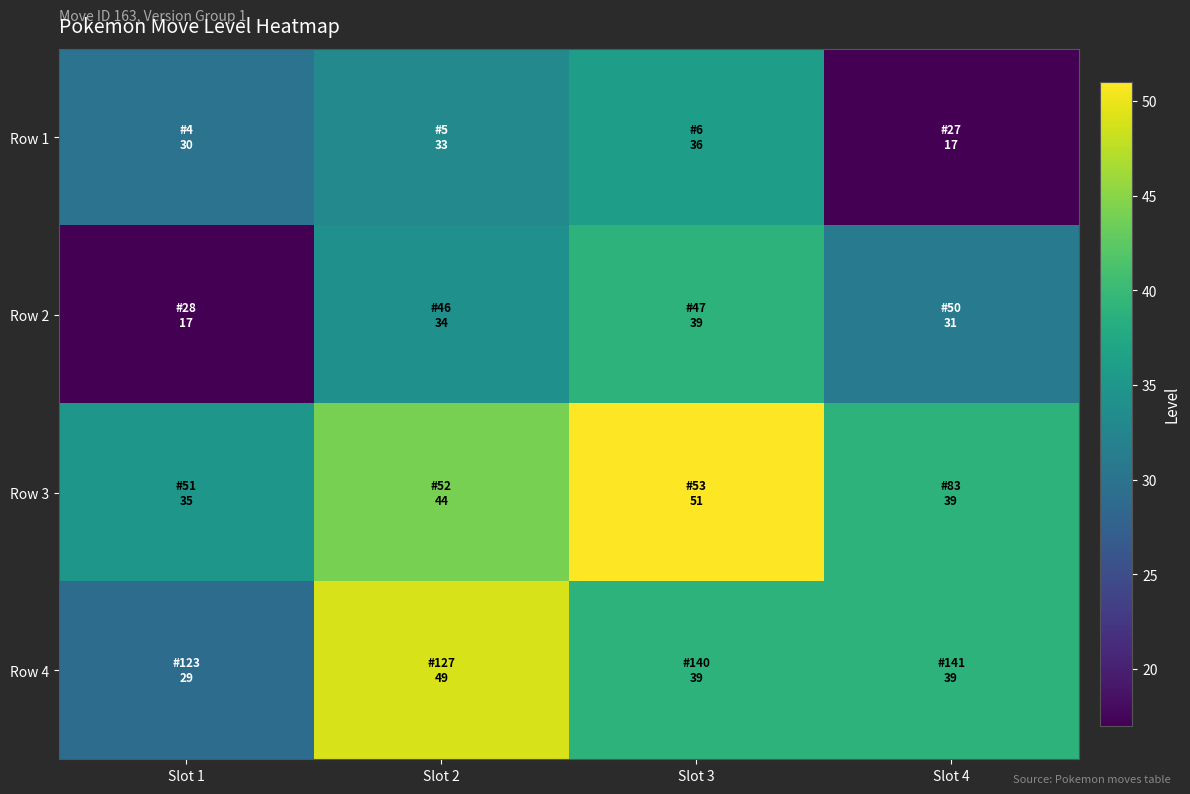

At which category is the sum across all series the highest?

Slot 3